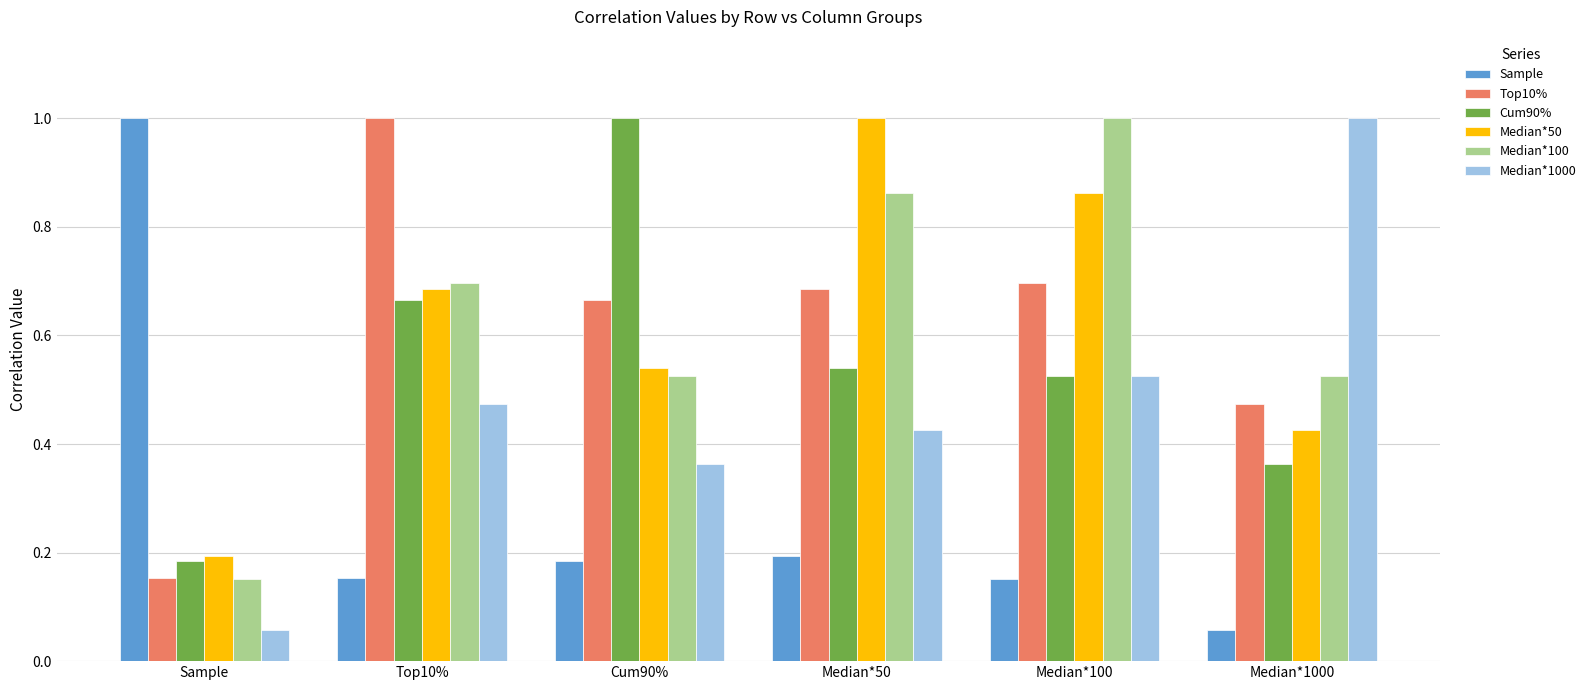

What is the highest value of the Median*1000 series?

1.0